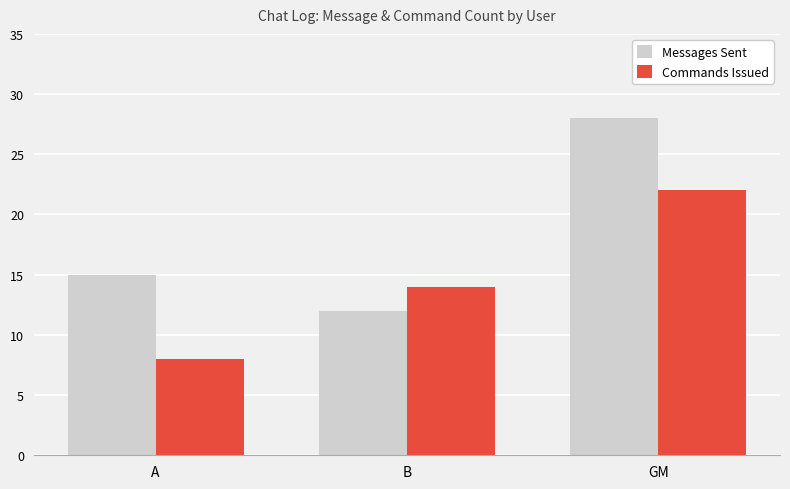

Reading right to left, what are all the values shown in this chart?

Messages Sent: GM=28	B=12	A=15
Commands Issued: GM=22	B=14	A=8